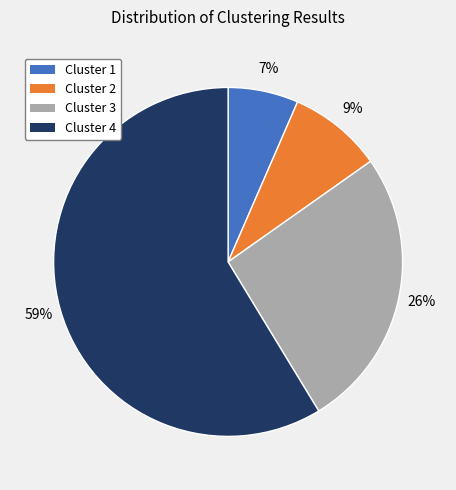

Count the number of slices in the pie.

4